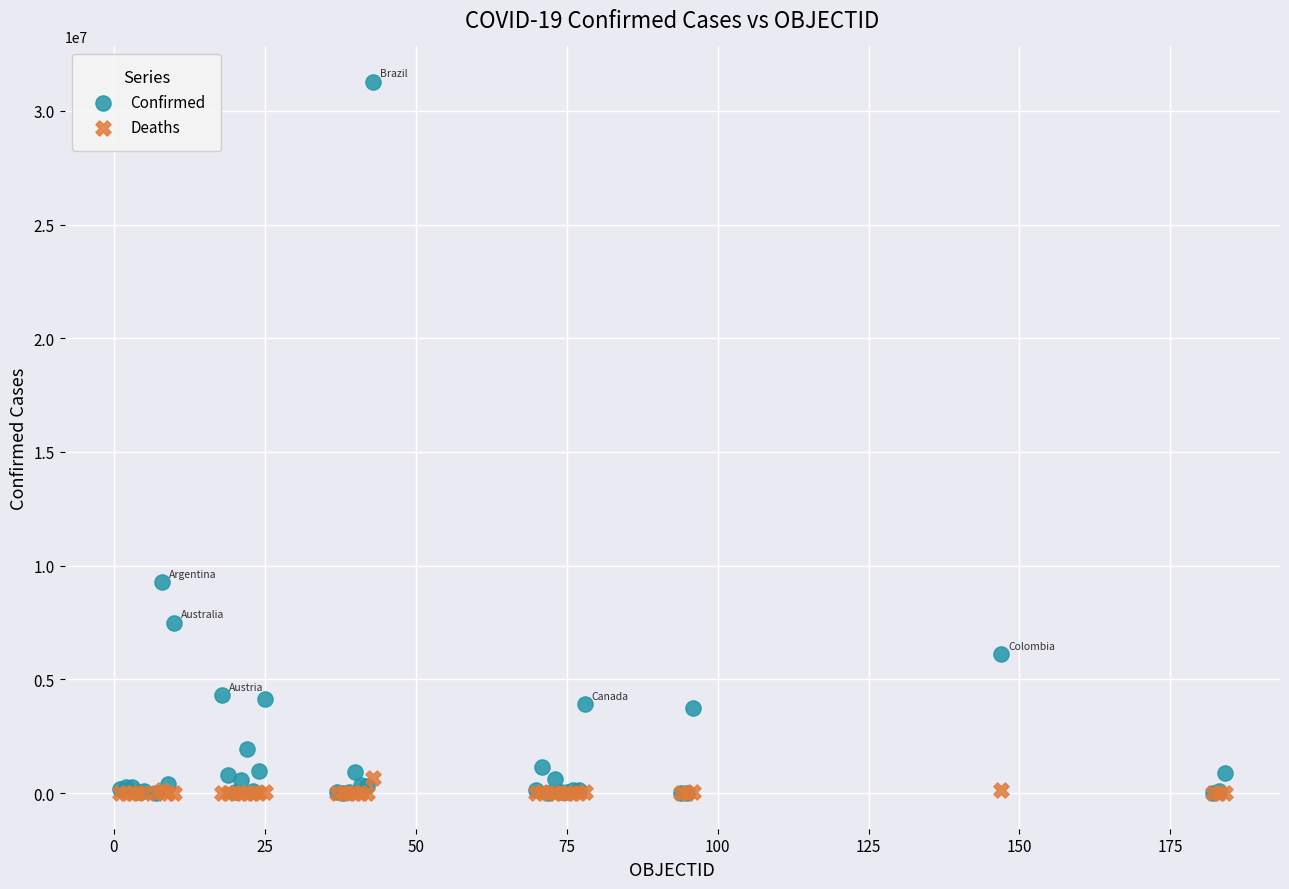

Across all series, what Y value is closest to 15633092?

9276618